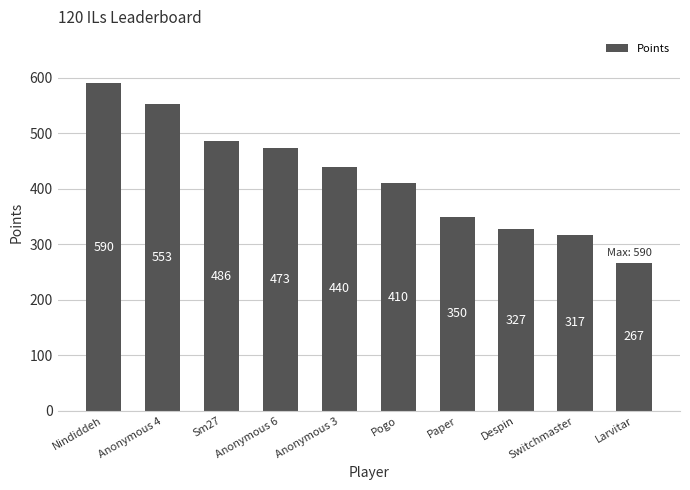

The value at Pogo is 410. True or false?

True